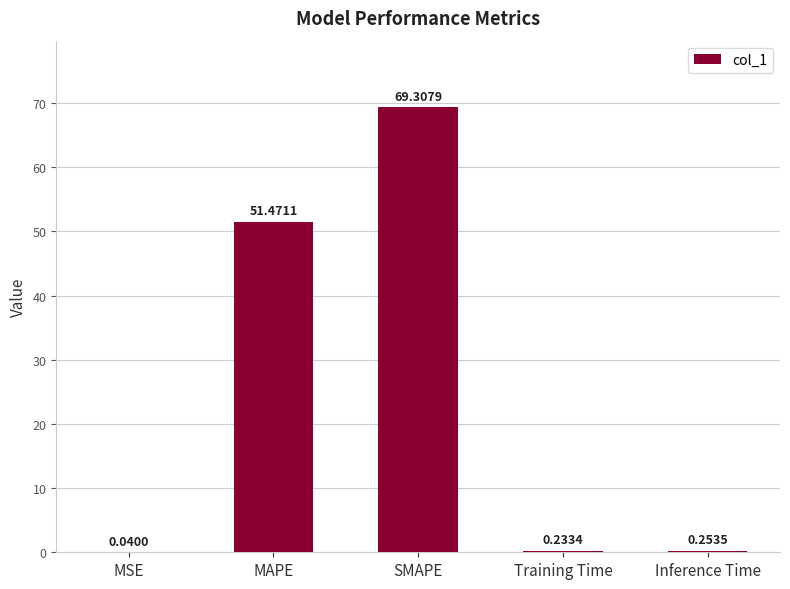

What is the sum of the values at Inference Time and SMAPE?

69.6